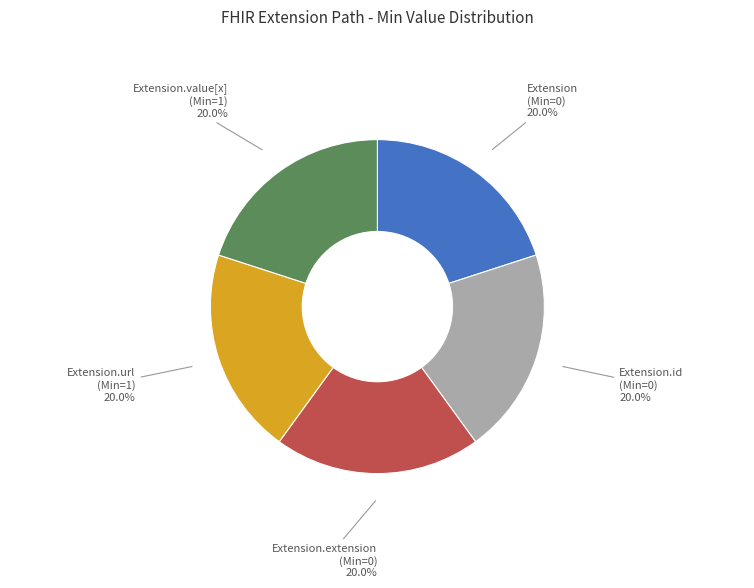

Approximately how many times larger is the value at Extension.extension (Min=0) compared to Extension.value[x] (Min=1)?

1.0